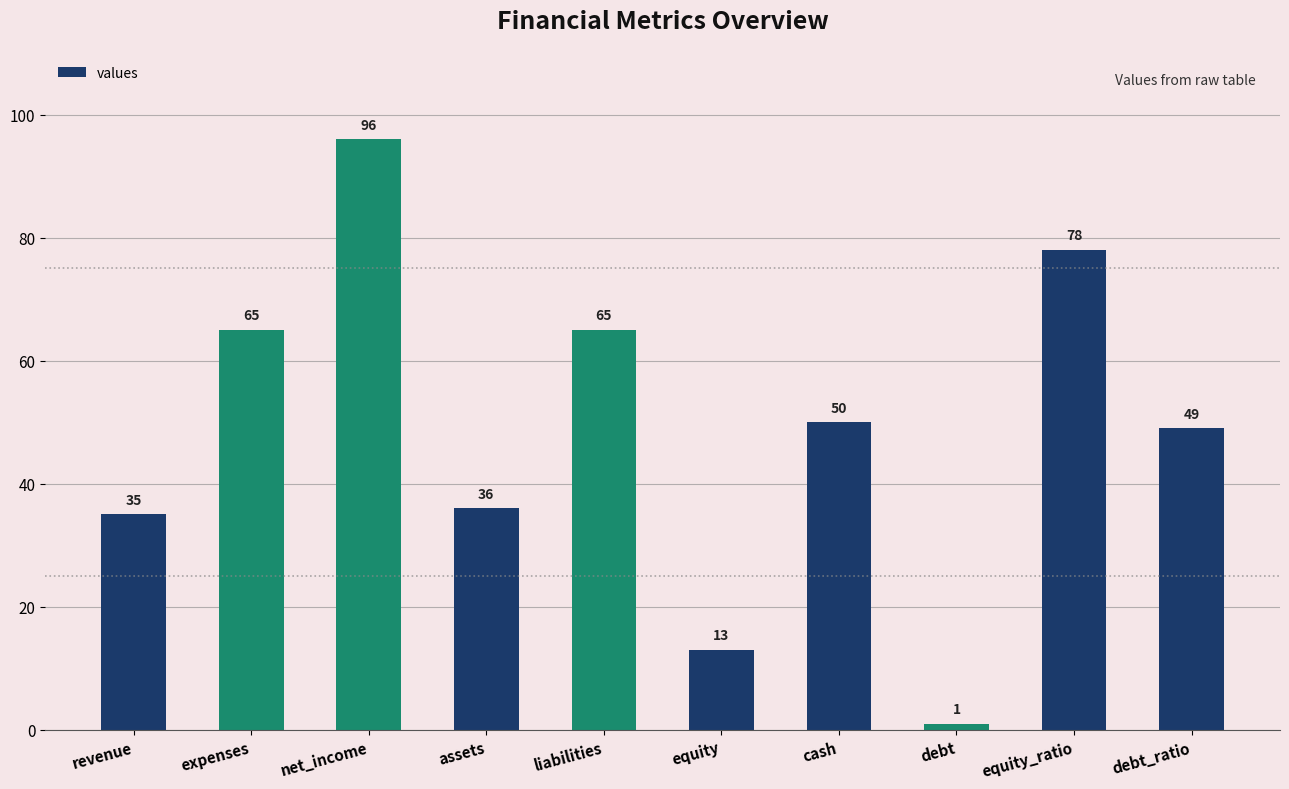

Approximately how many times larger is the value at liabilities compared to equity?

5.0